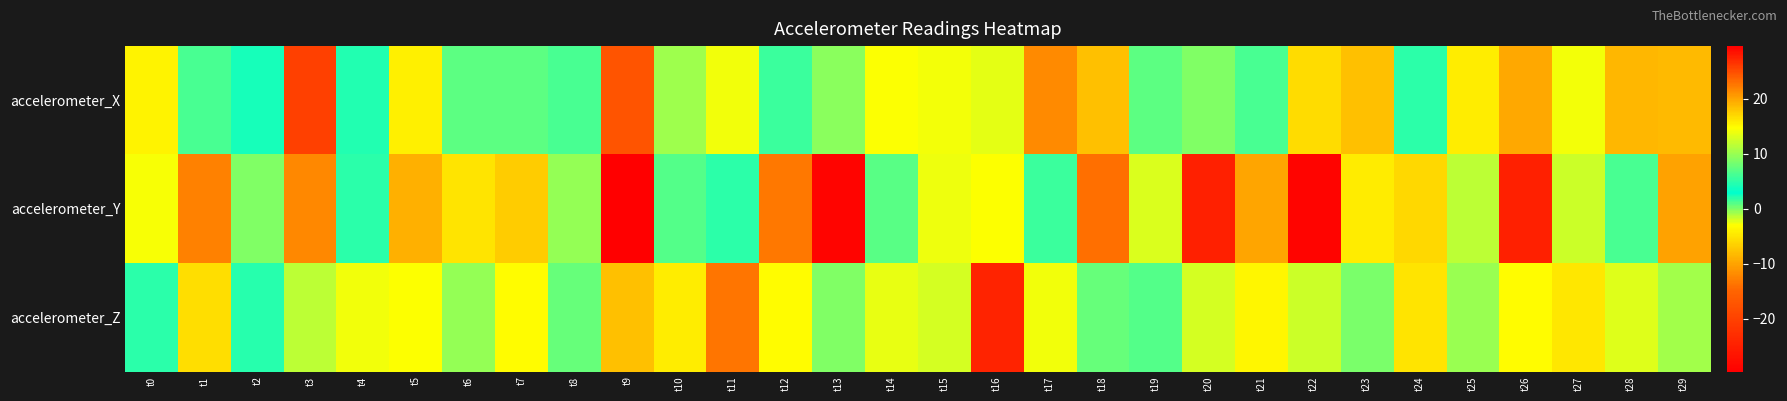

Which series has the largest total across all categories?

accelerometer_Y